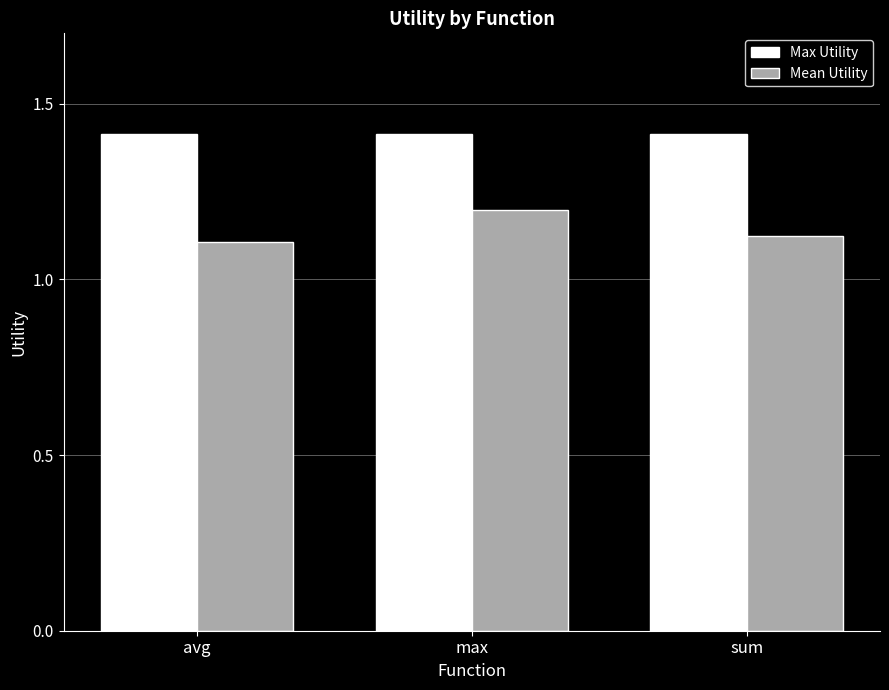

What is the maximum value for Mean Utility?

1.2